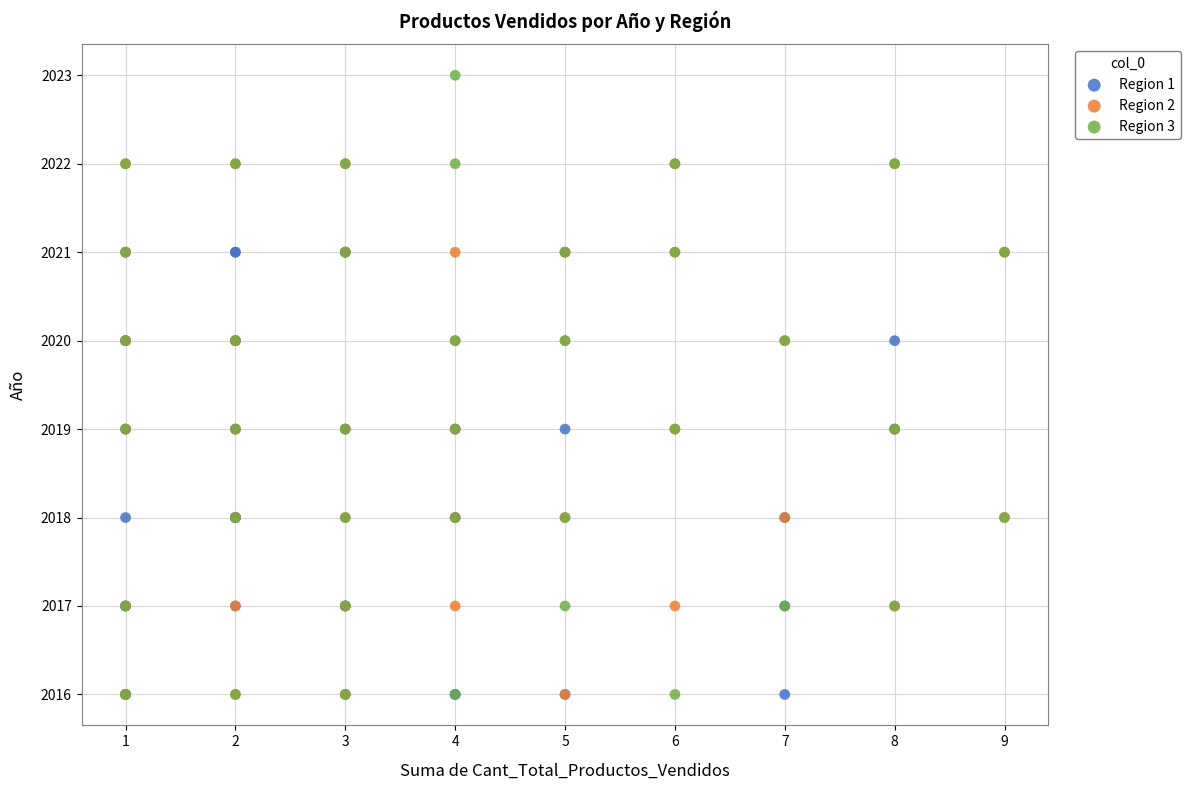

What are all the series names shown in the legend?

Region 1, Region 2, Region 3